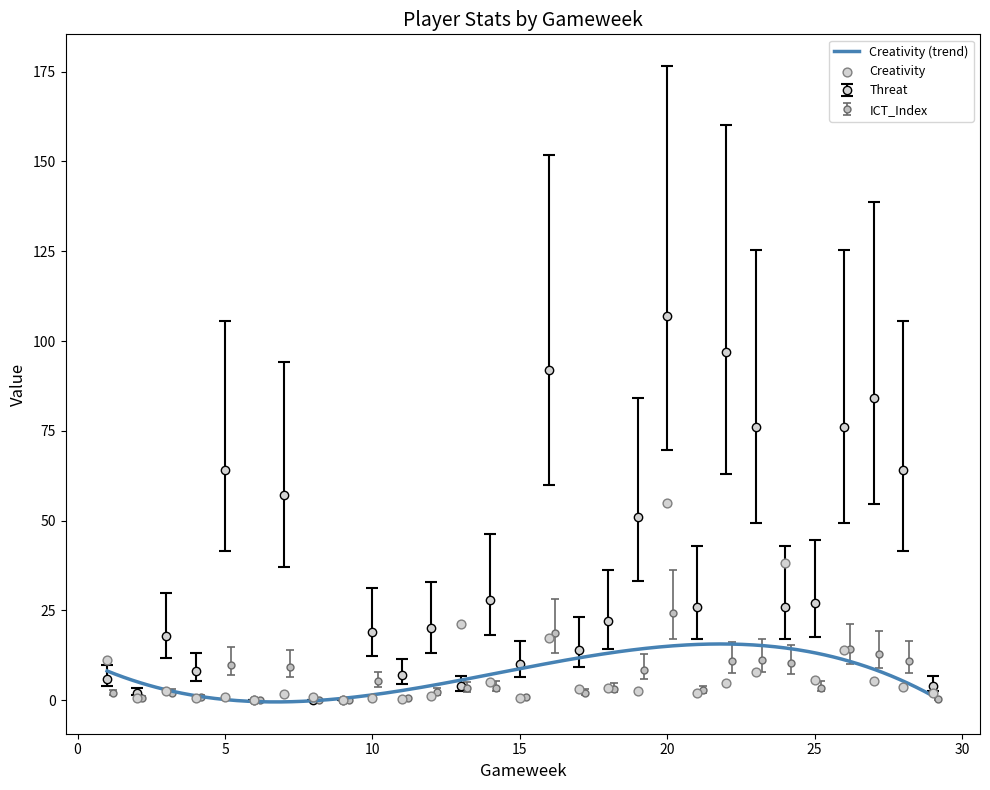

Which series has the largest Y range (max minus min)?

Threat